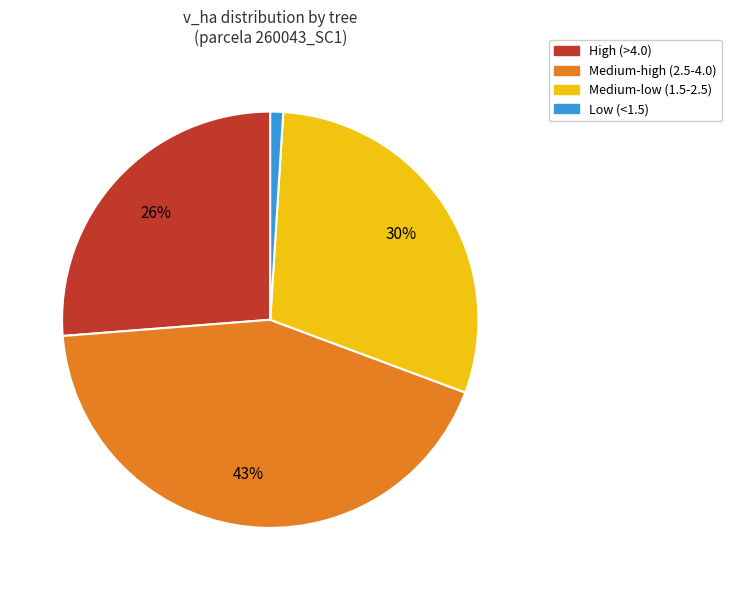

To the nearest percent, what portion does Low (<1.5) represent?

1%